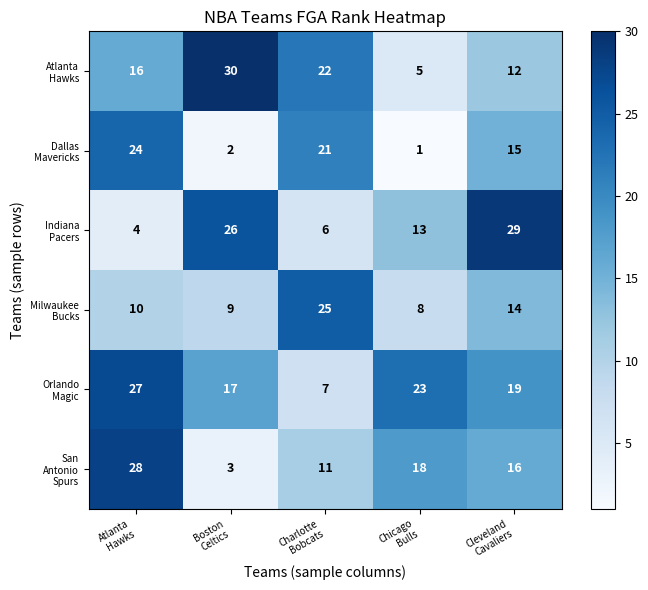

At how many categories does at least one series exceed 24?

4